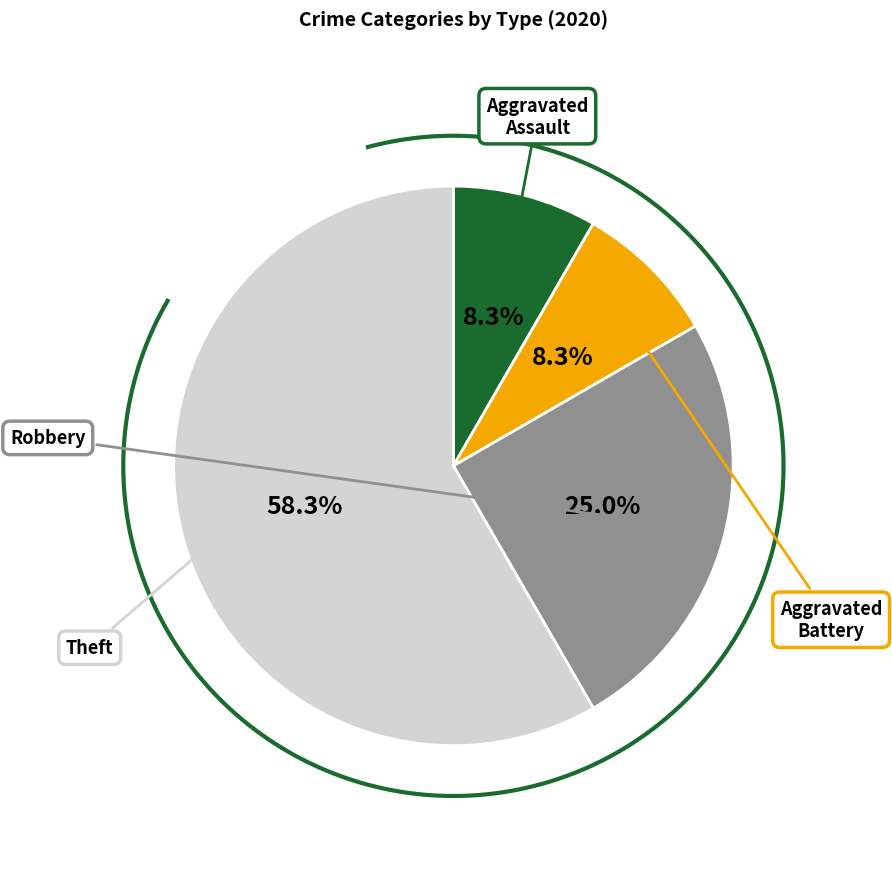

How many slices are in this pie chart?

4